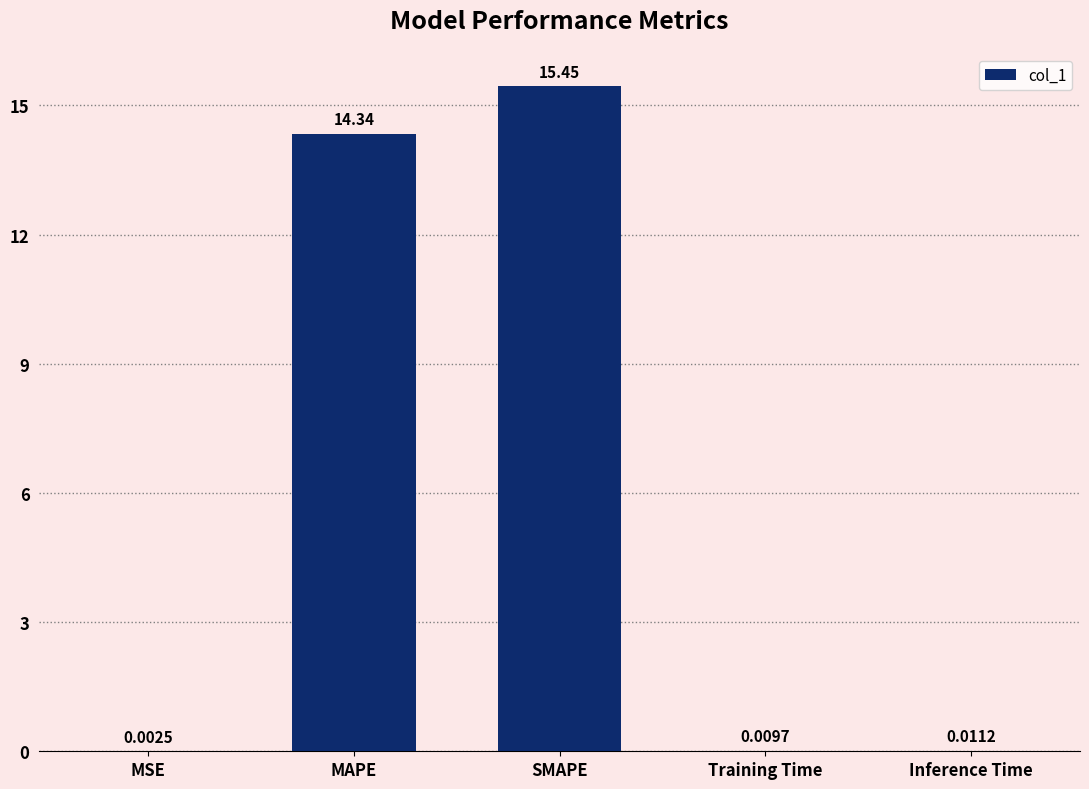

What is the sum of the values at Training Time and SMAPE?

15.5